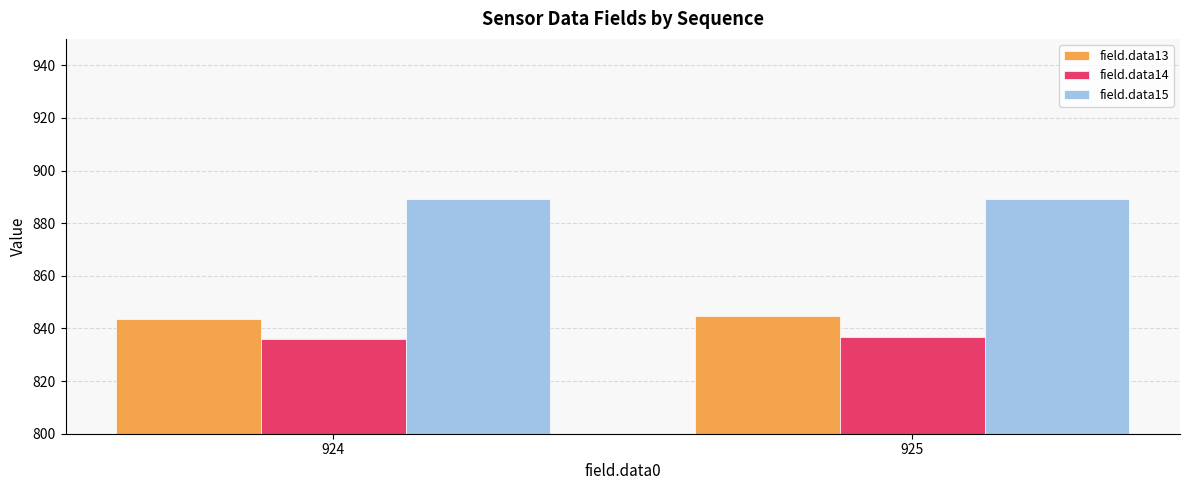

What is the sum of all field.data13 values?

1688.3